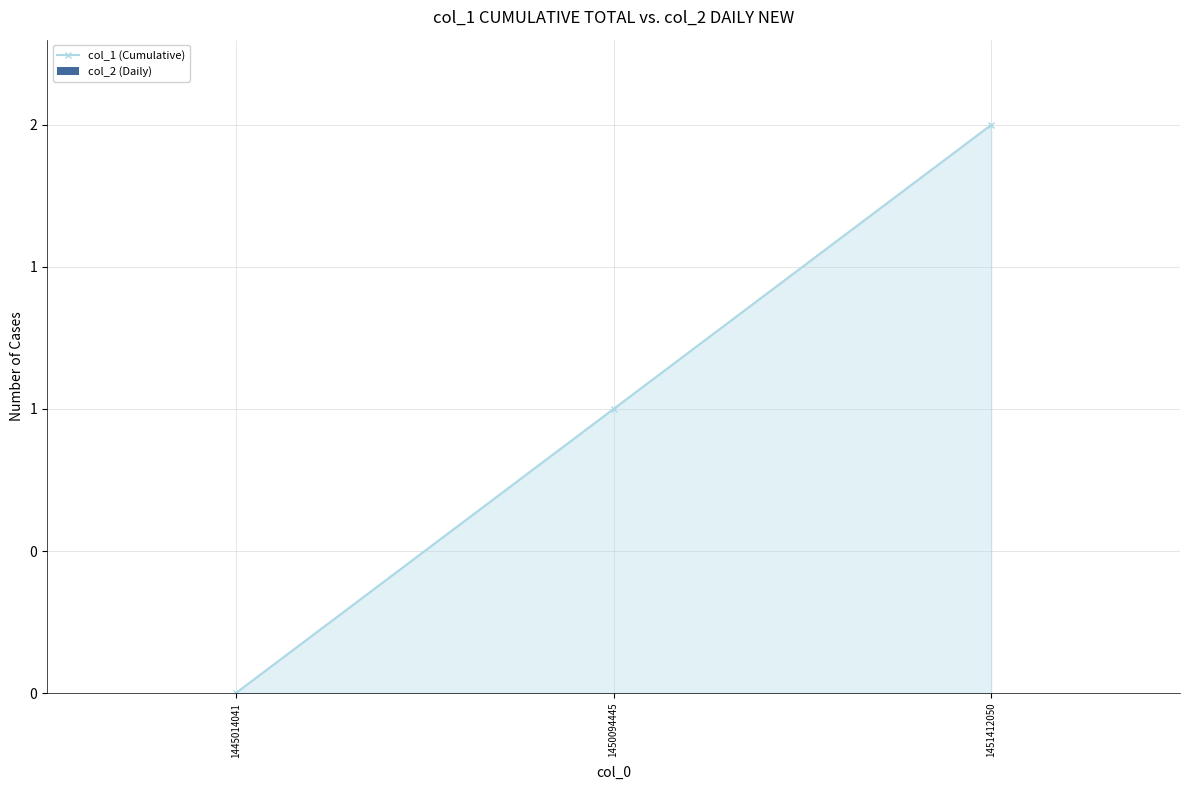

Is this an area chart (filled region under the line)?

Yes